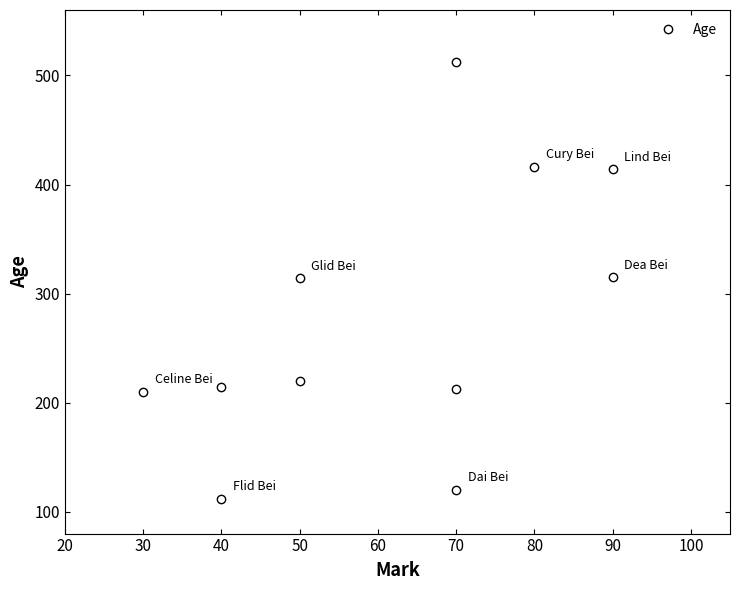

Count the number of categories in the chart.

11